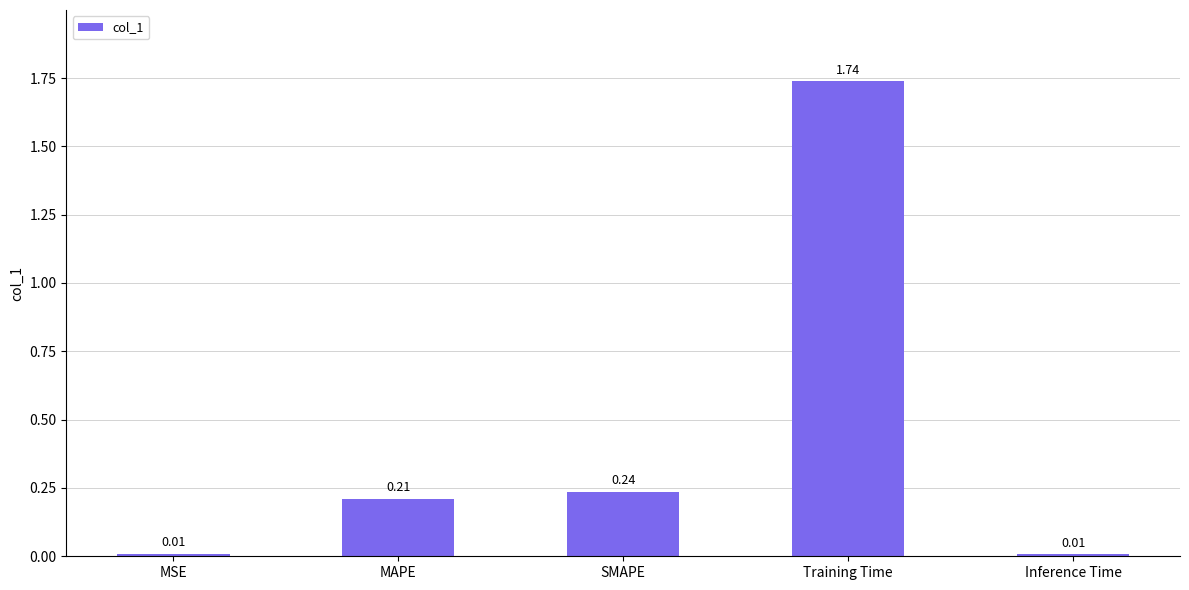

What is the label of the 5th bar from the left?

Inference Time